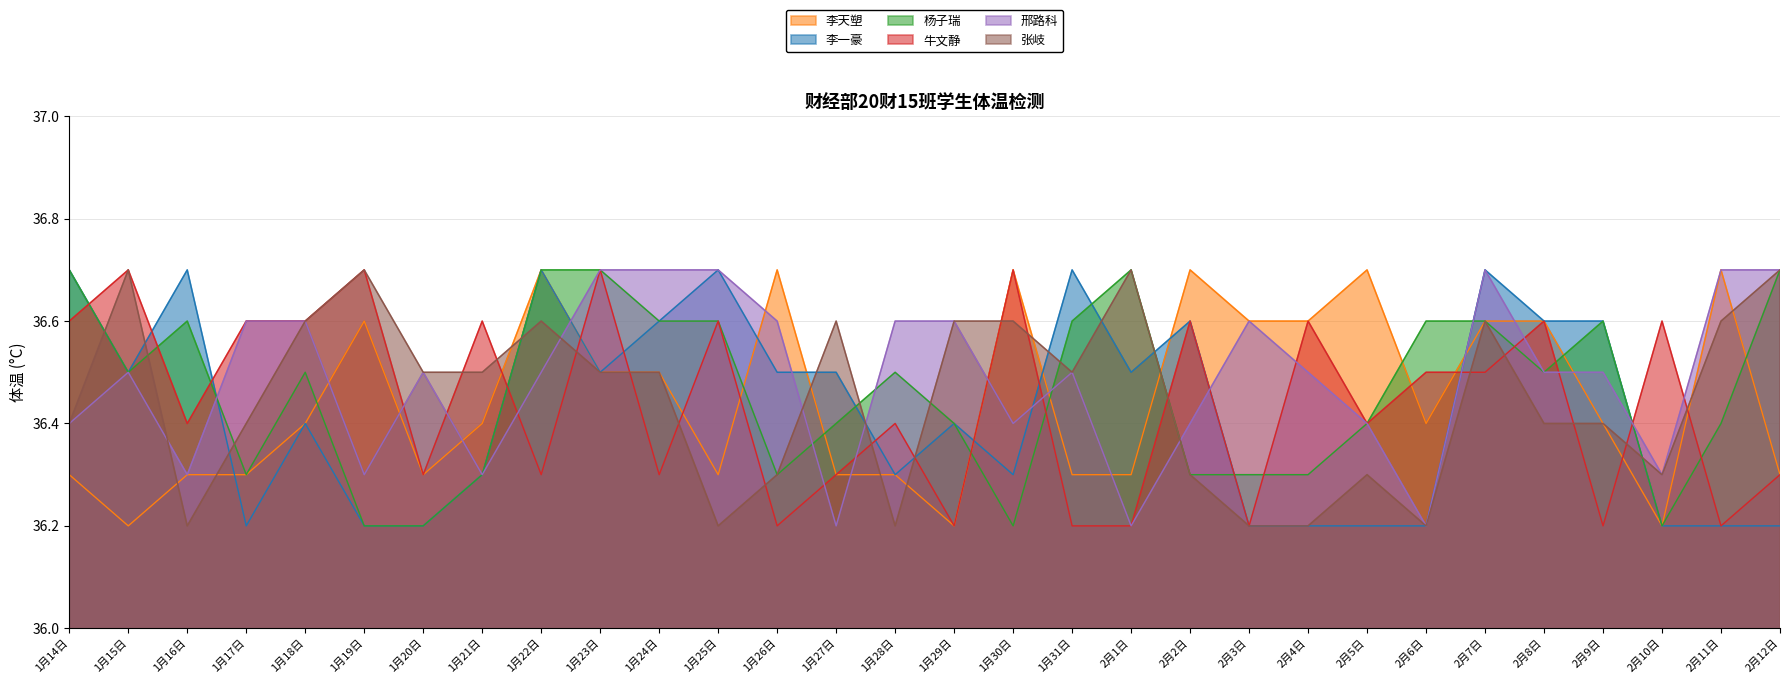

Which series has the widest spread of values?

李天塑